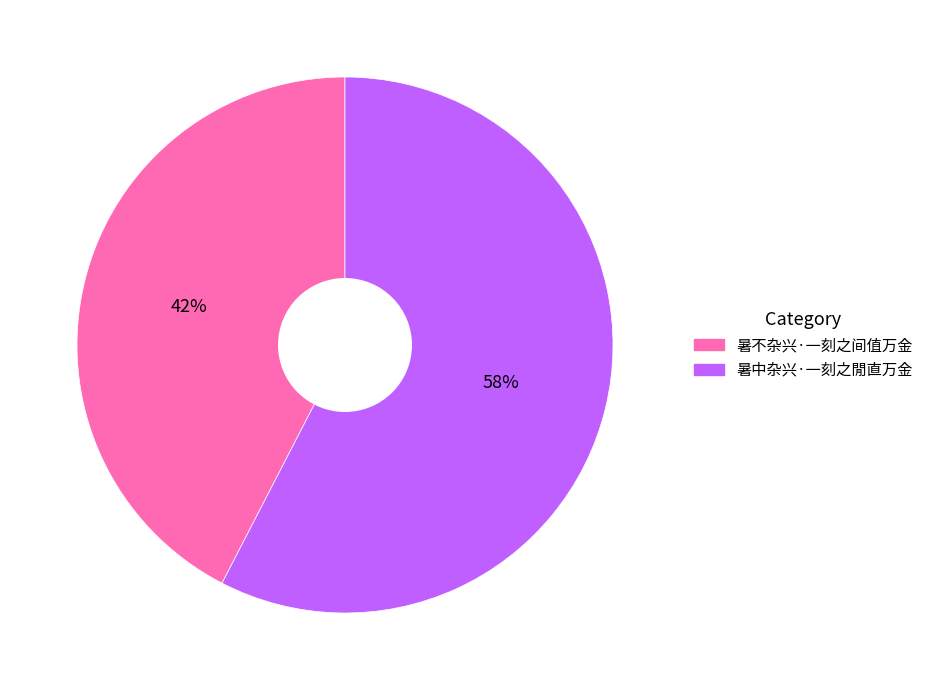

To the nearest percent, what is the average slice percentage?

50%